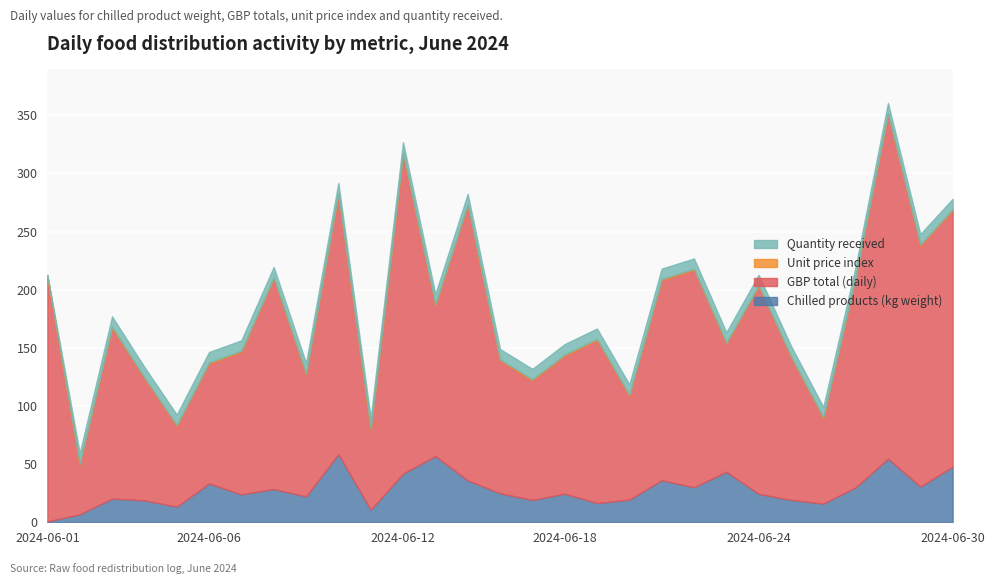

At how many categories does at least one series exceed 170?

12